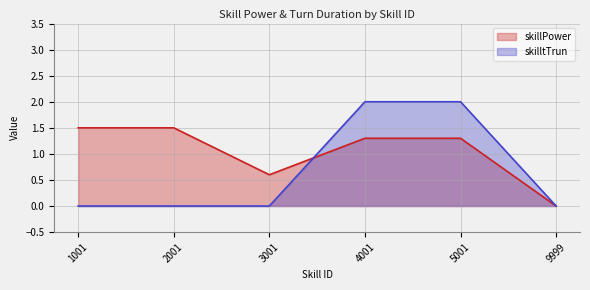

Where do skillPower and skilltTrun first cross each other?

3001 and 4001